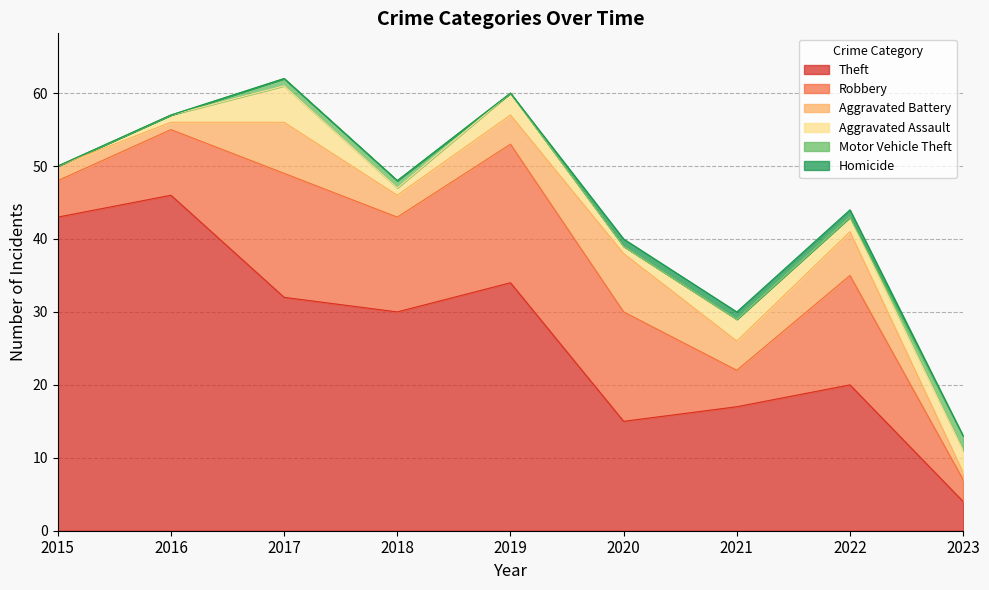

How many lines are shown in the chart?

6